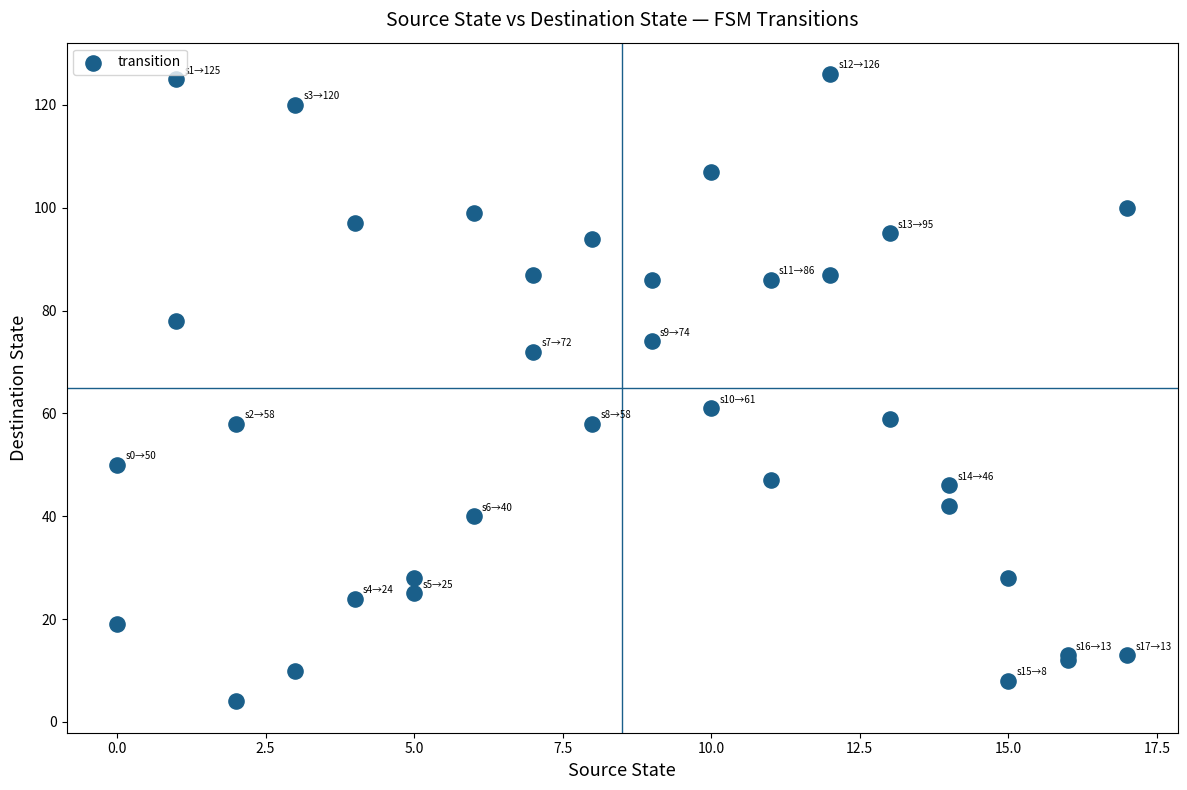

What Y value in the scatter plot is closest to 65?

61